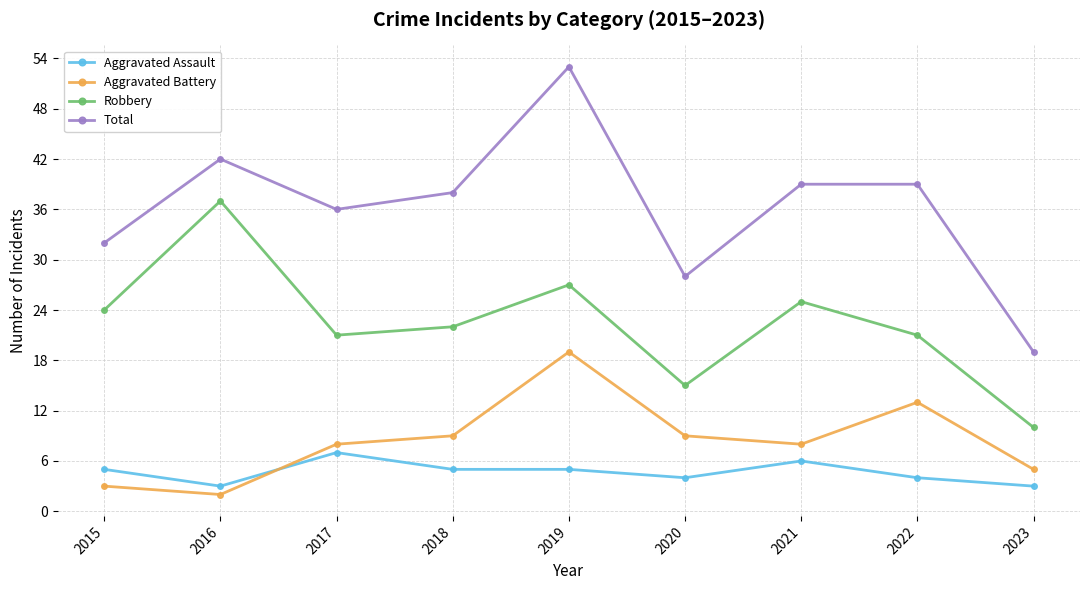

Reading left to right, extract all data points from this chart.

Aggravated Assault: 5	3	7	5	5	4	6	4	3
Aggravated Battery: 3	2	8	9	19	9	8	13	5
Robbery: 24	37	21	22	27	15	25	21	10
Total: 32	42	36	38	53	28	39	39	19